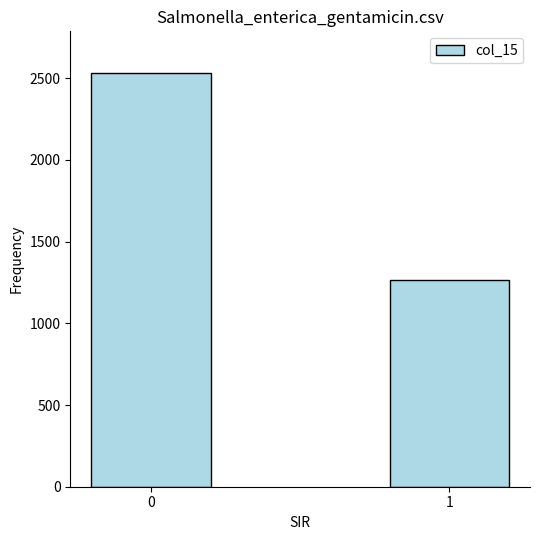

What is the difference between the values at 1 and 0?

1266